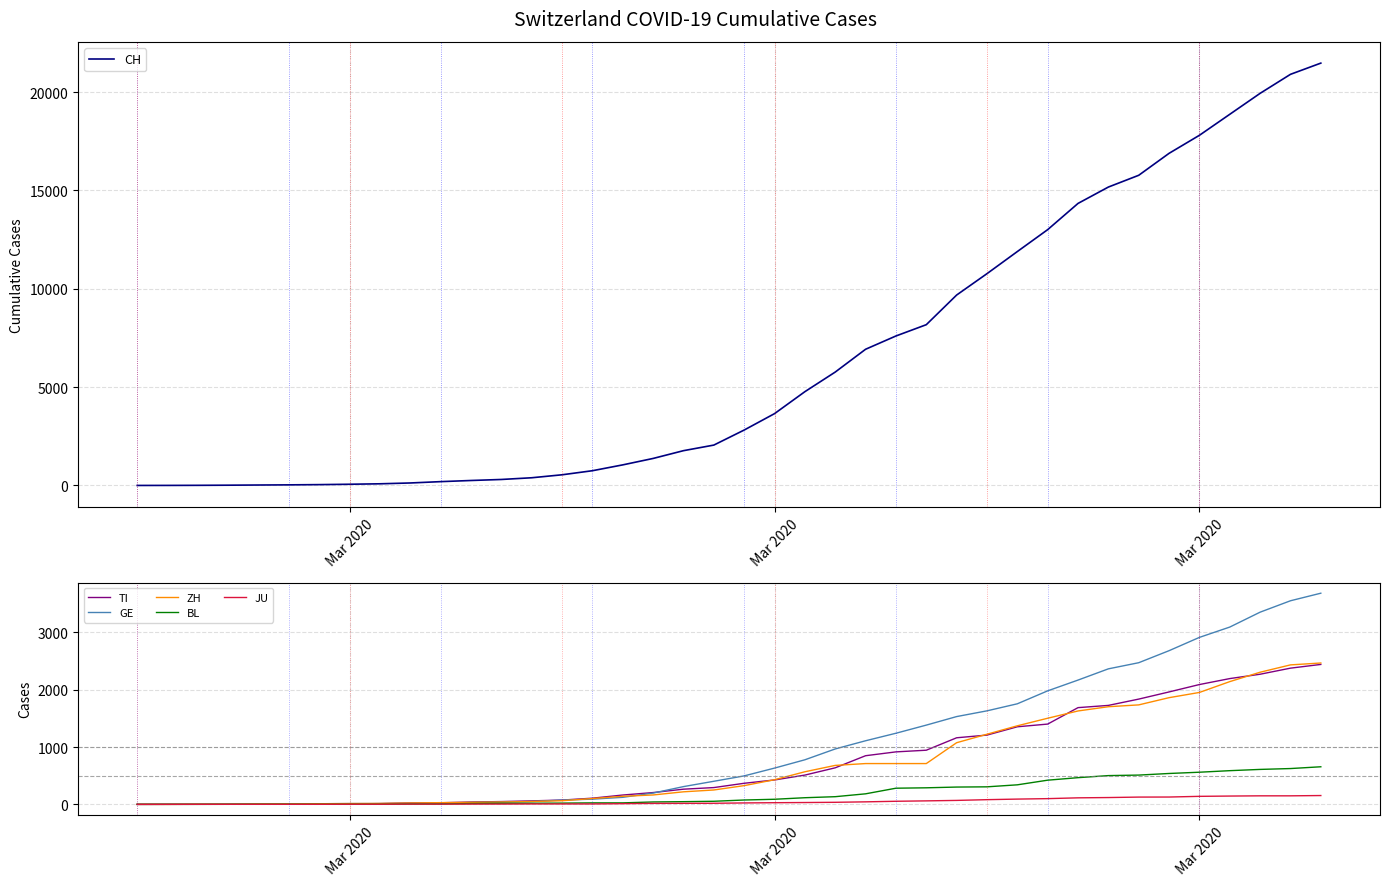

Which series has the largest range (max minus min)?

CH